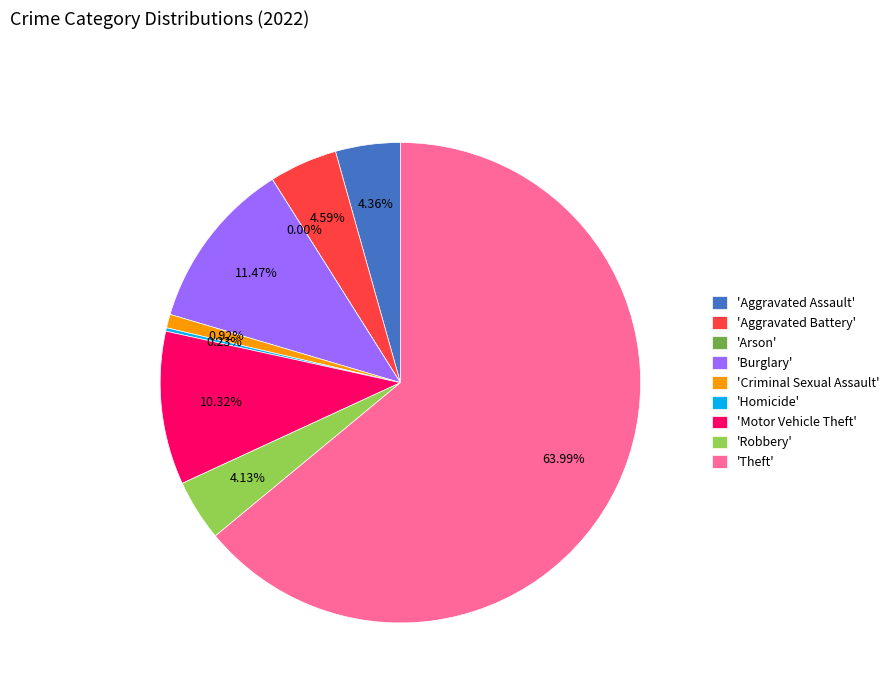

Count the number of slices in the pie.

9